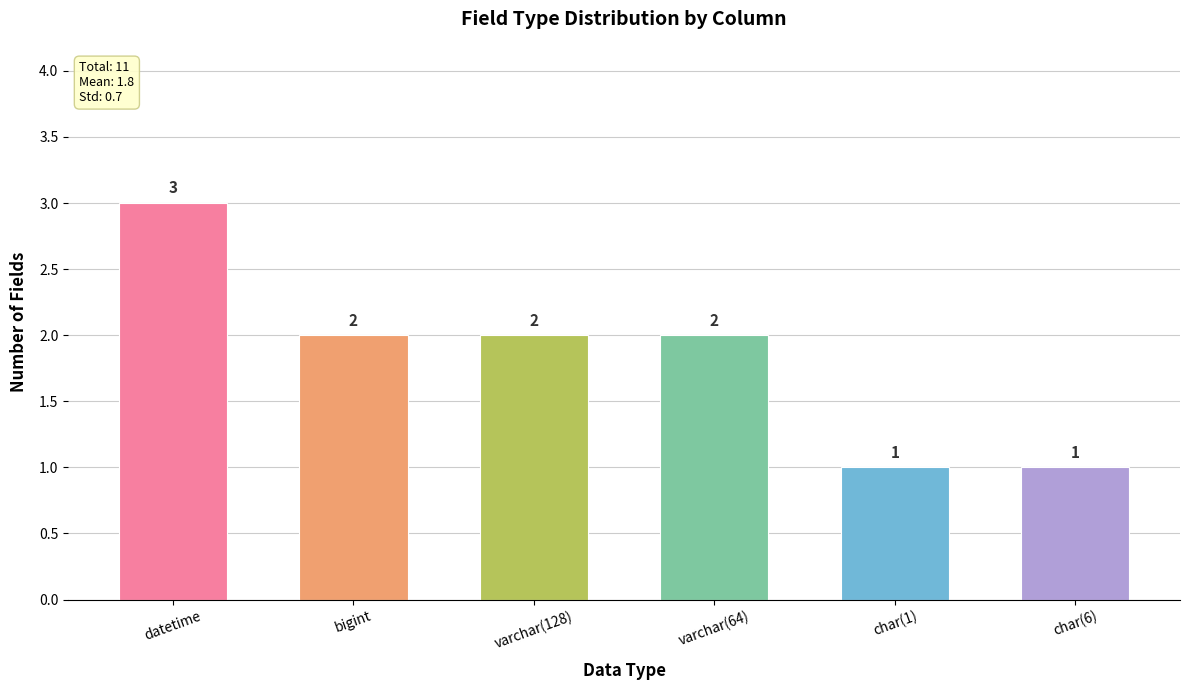

Is it true that the value at varchar(128) is 0?

False